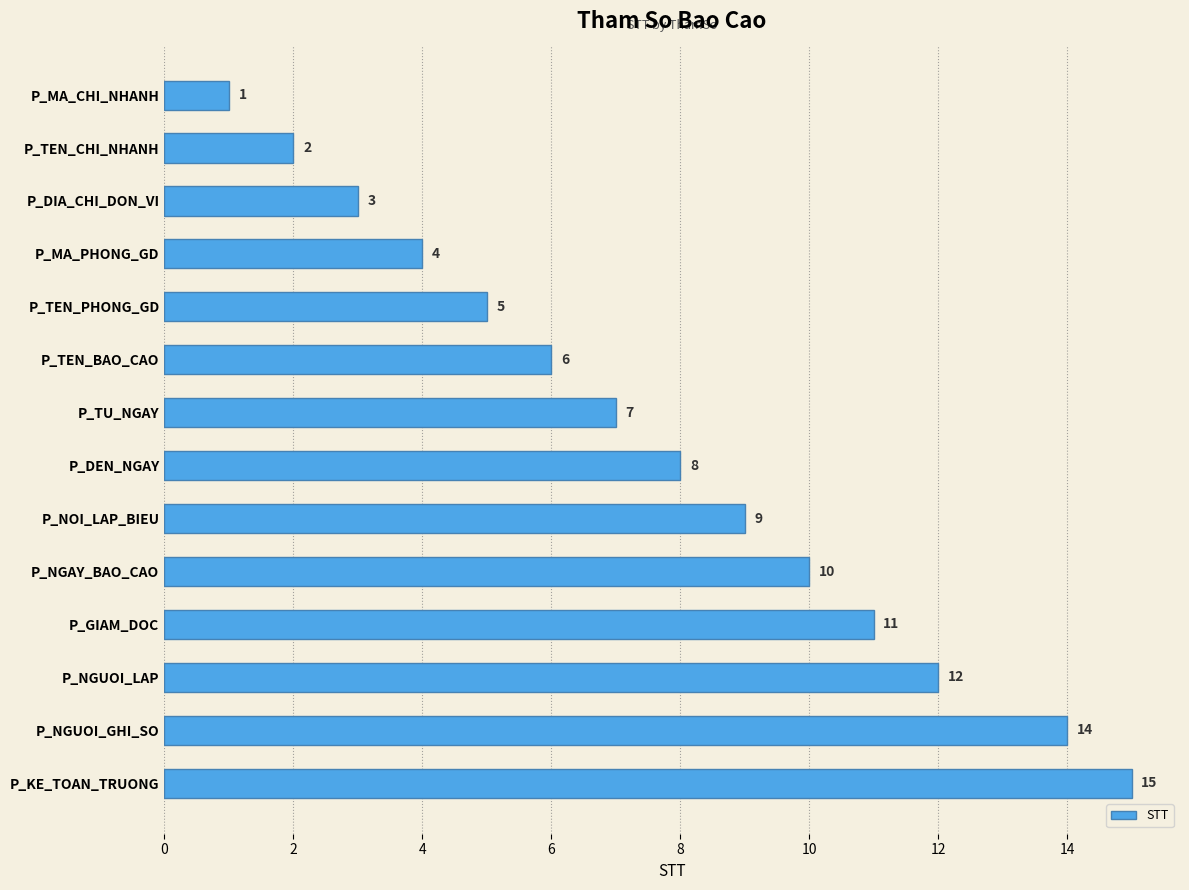

What is the difference between the maximum and minimum values?

14